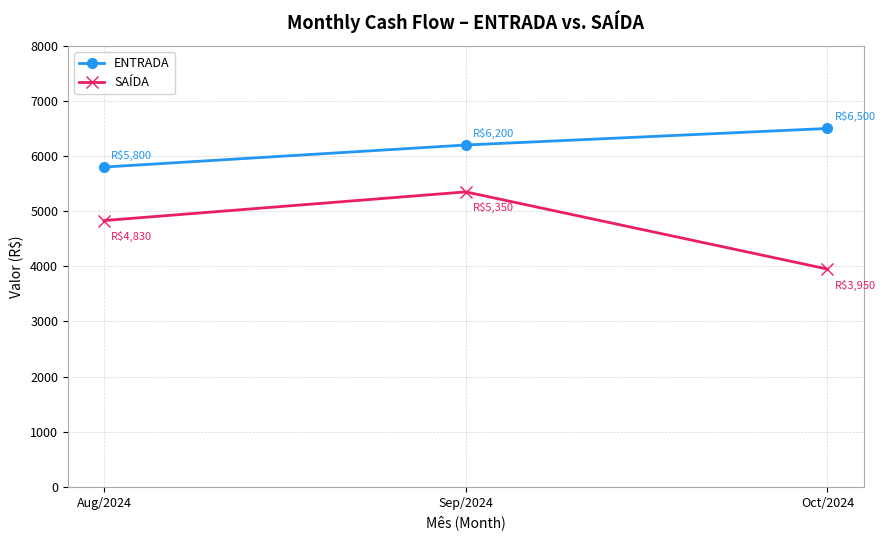

Which category has the lowest value across all series?

Oct/2024